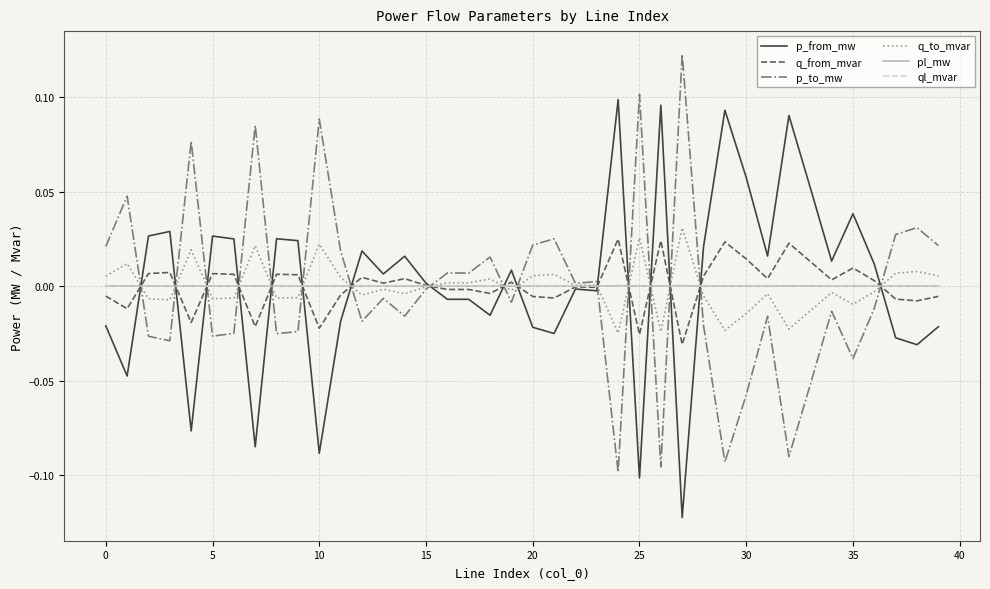

Does the chart display data point markers on the line(s)?

No